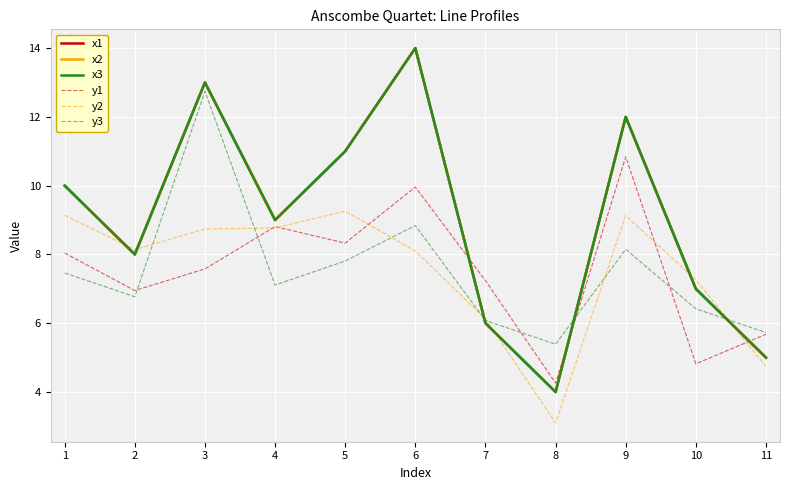

At 5, list the series in order from largest to smallest.

x1, x2, x3, y2, y1, y3